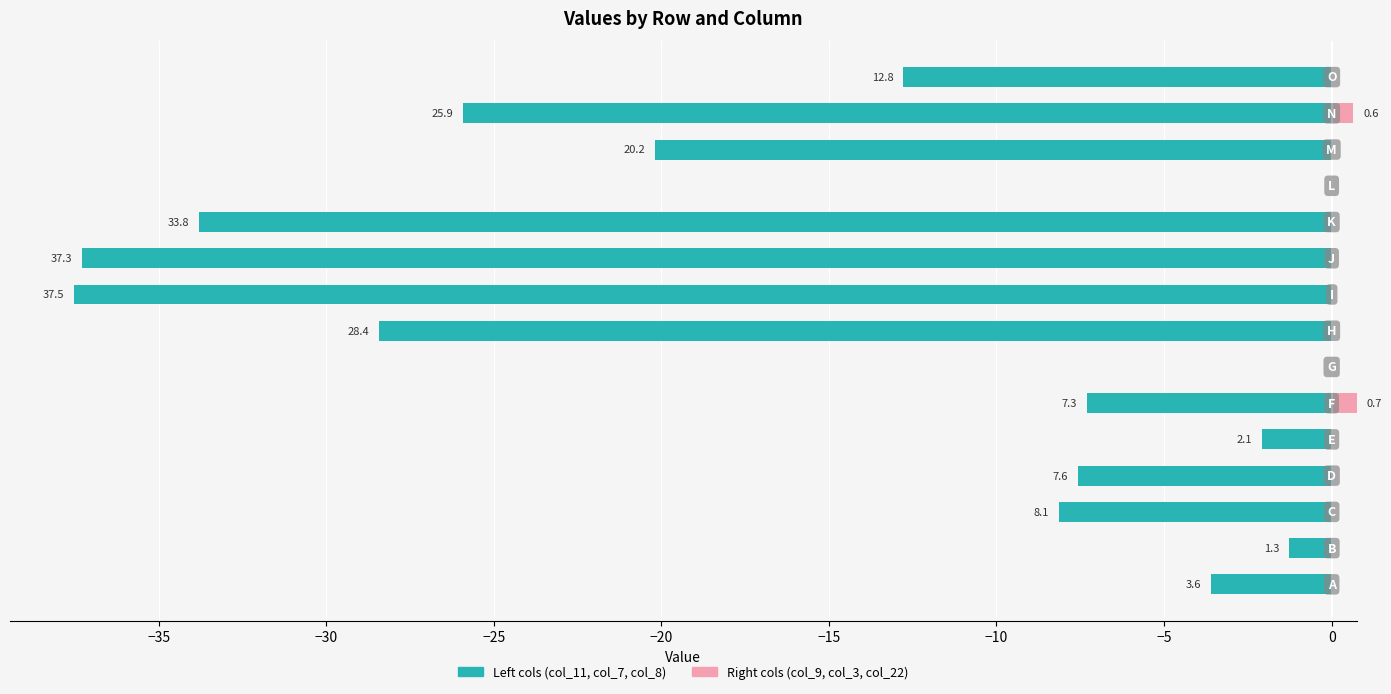

Which series has the largest total across all categories?

col_9